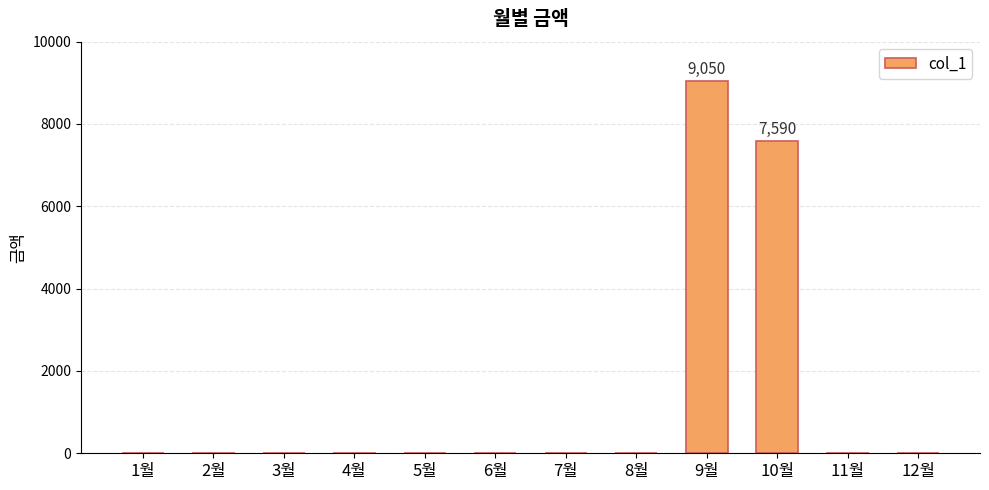

Count the number of categories in the chart.

12